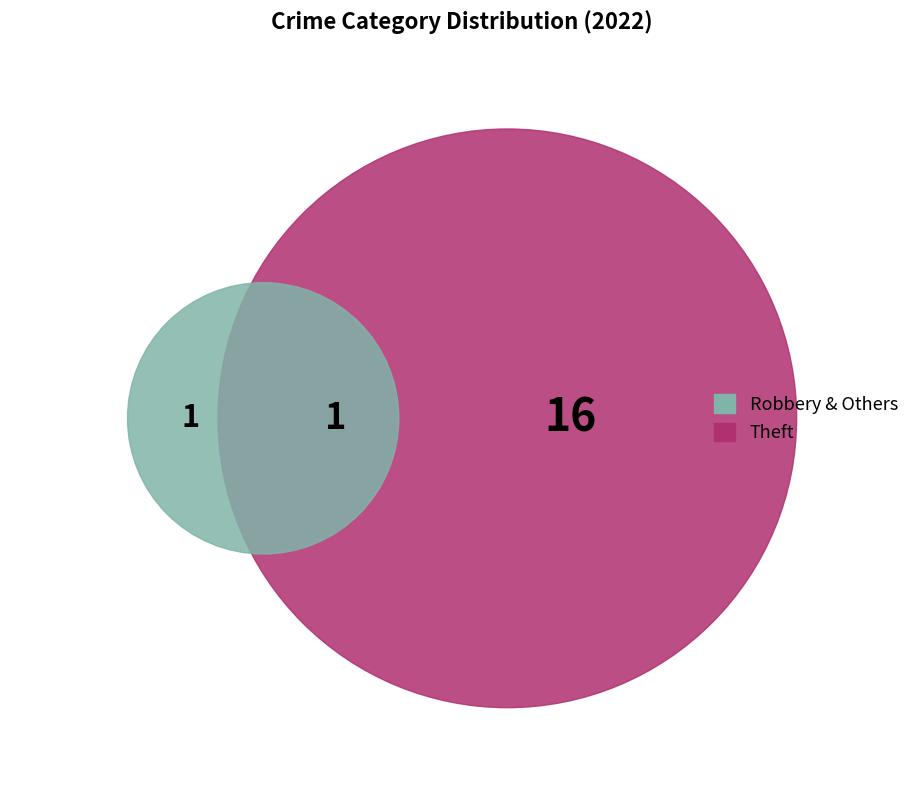

Does Theft represent more than half of the total?

Yes